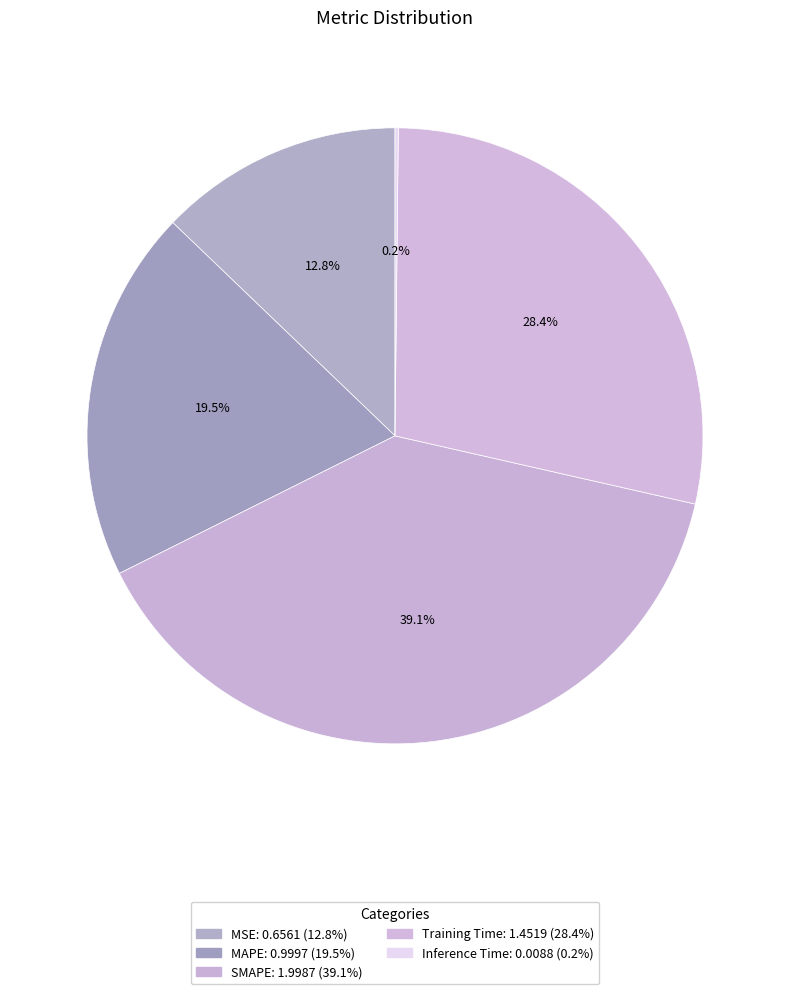

Is there any slice that represents more than half of the pie?

No